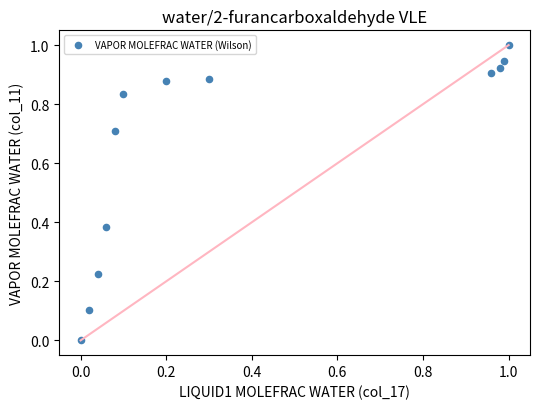

What is the range of X values (max minus min)?

1.0